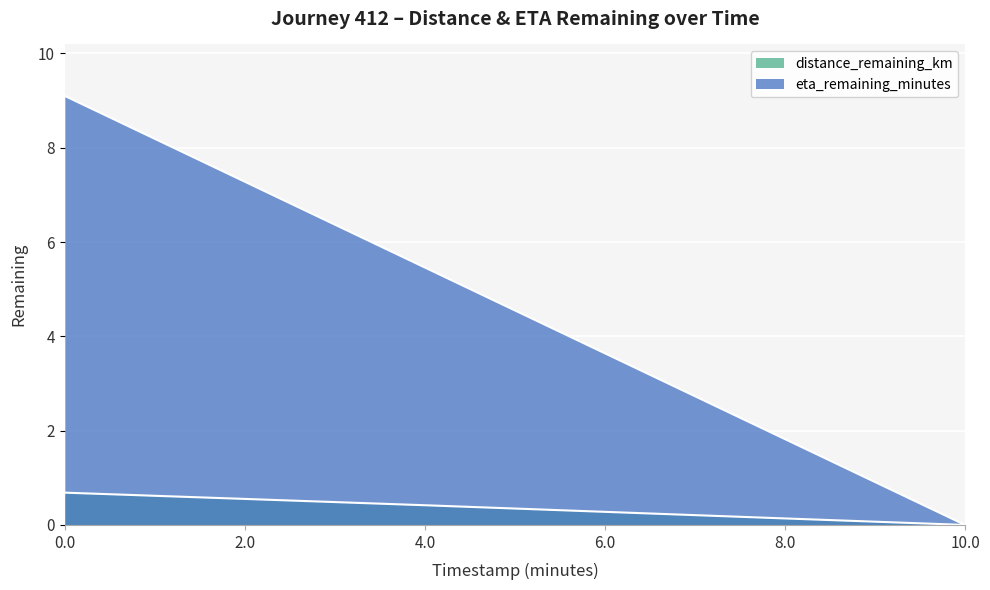

At how many categories does at least one series exceed 3?

4